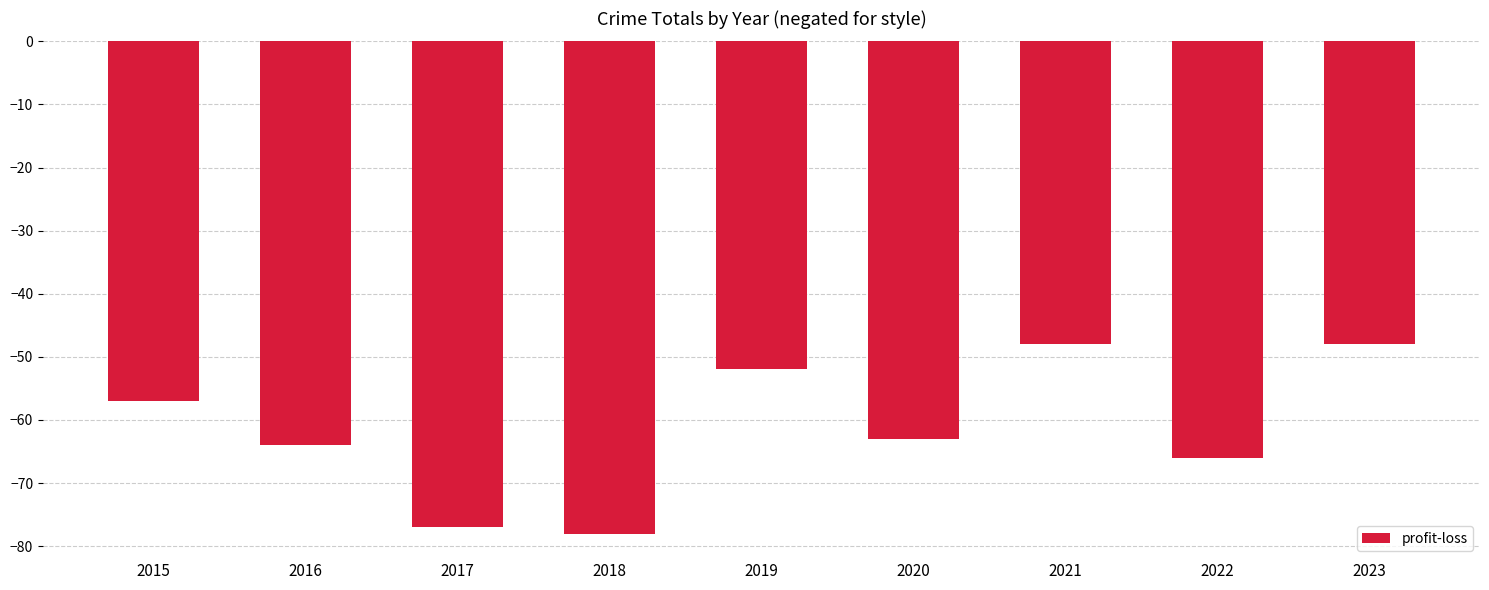

Is it true that the value at 2018 is -39?

False